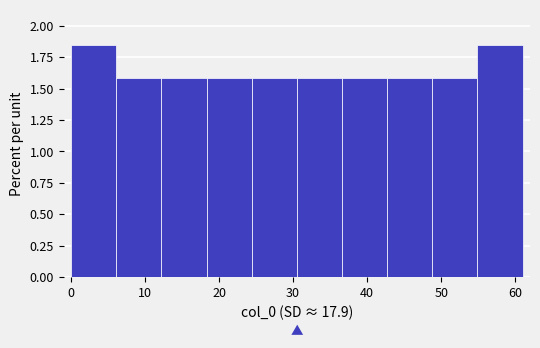

Reading left to right, transcribe this chart: for each bar, give the range it covers on the x-axis and its height. Neither the bar edges nor the heights are printed on the chart, so give them approximately, as read against the axes.

0.0 to 6.1: 1.85
6.1 to 12.2: 1.60
12.2 to 18.3: 1.60
18.3 to 24.4: 1.60
24.4 to 30.5: 1.60
30.5 to 36.6: 1.60
36.6 to 42.7: 1.60
42.7 to 48.8: 1.60
48.8 to 54.9: 1.60
54.9 to 61.0: 1.85